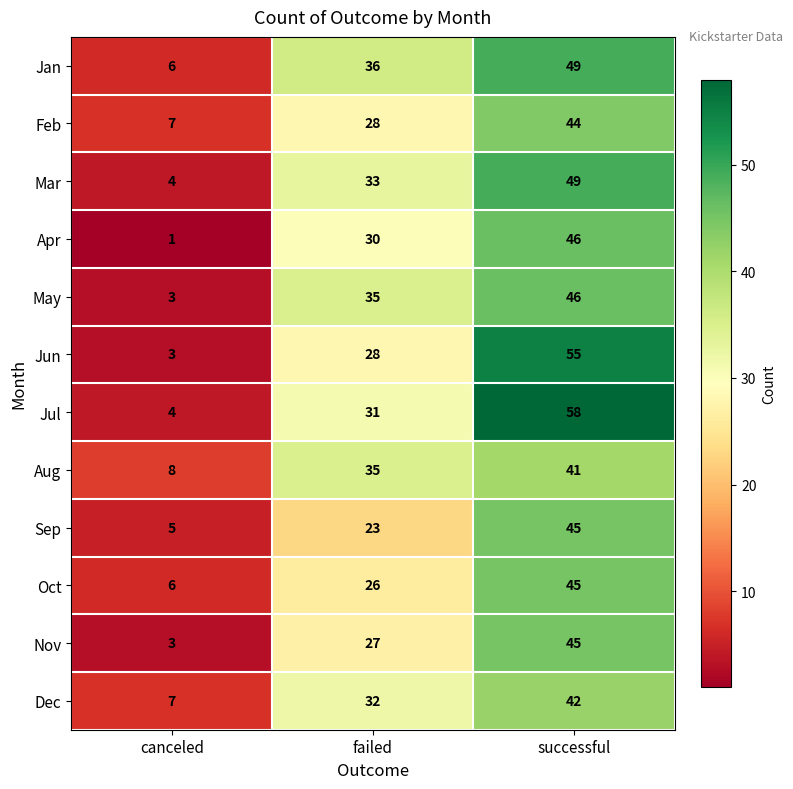

Which label corresponds to the largest value in the chart?

successful